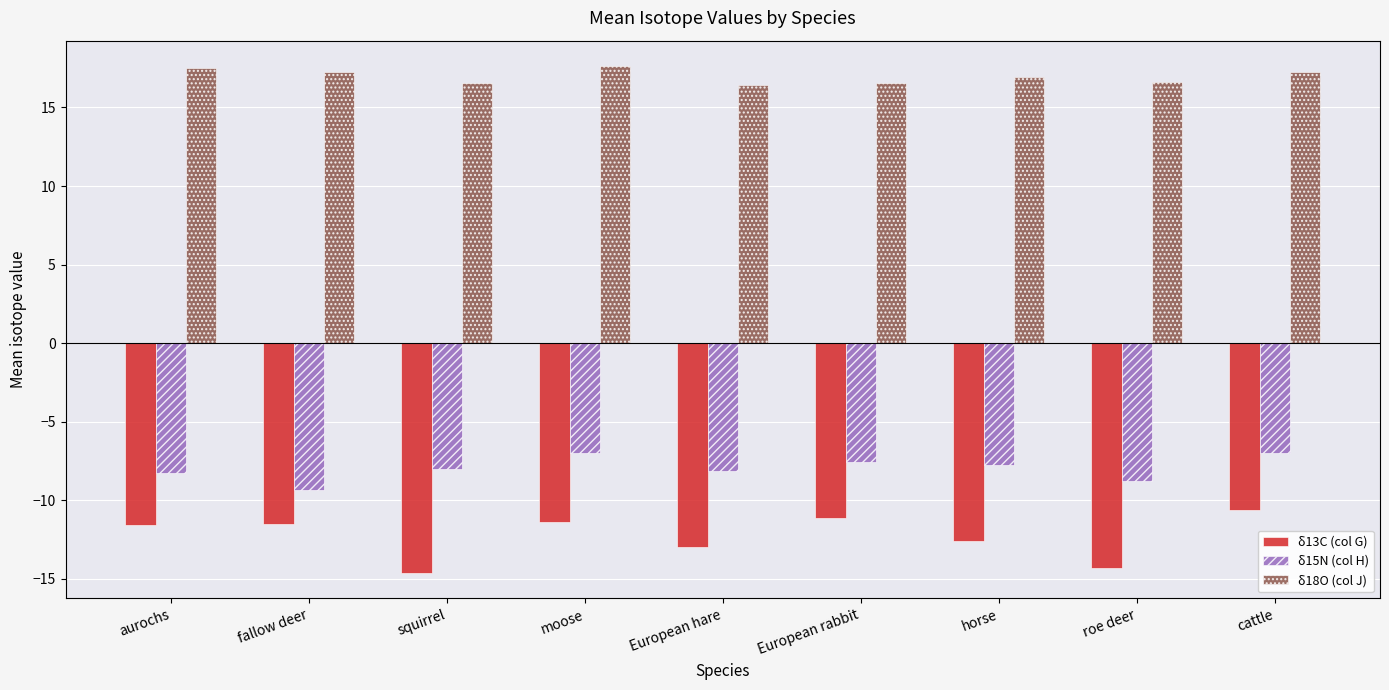

What is the difference between the highest and lowest values at European hare?

29.4